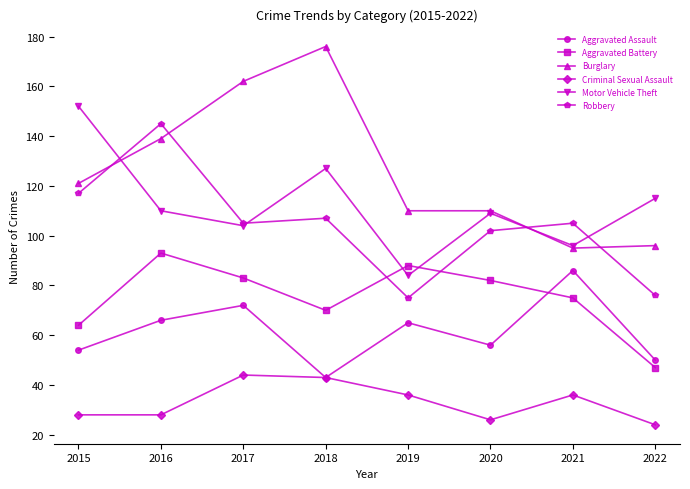

How many lines are shown in the chart?

6